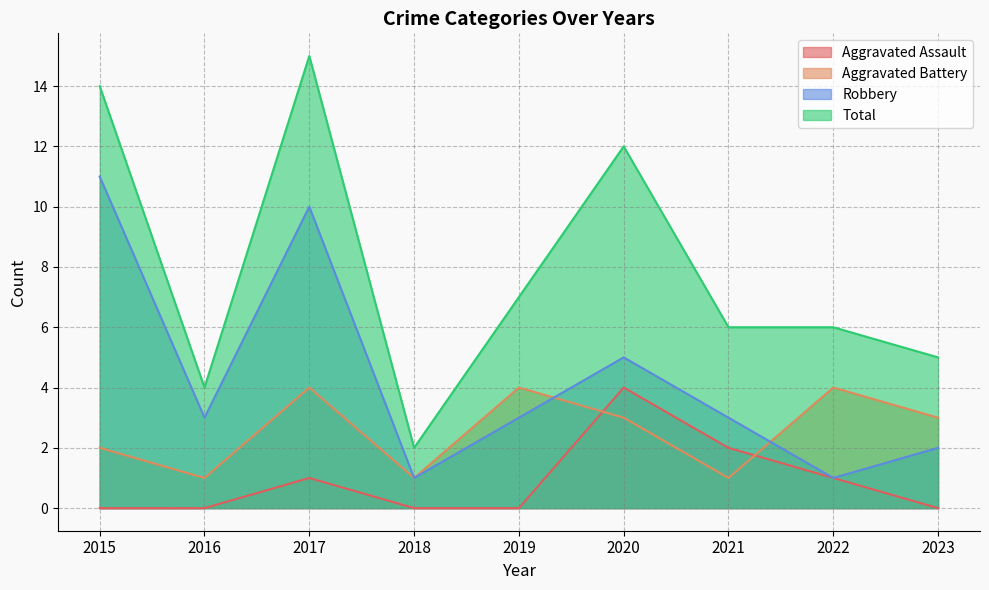

List the series in order of their overall mean, lowest first.

Aggravated Assault, Aggravated Battery, Robbery, Total